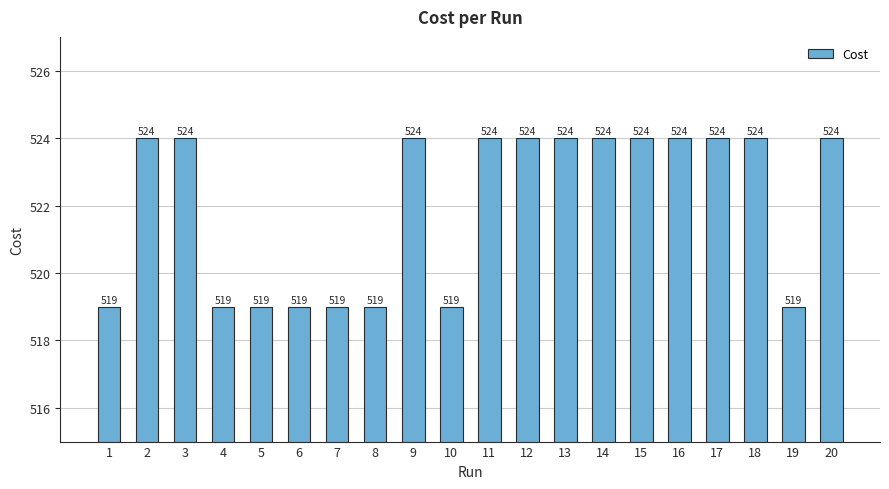

Which has a higher value, 10 or 14?

14